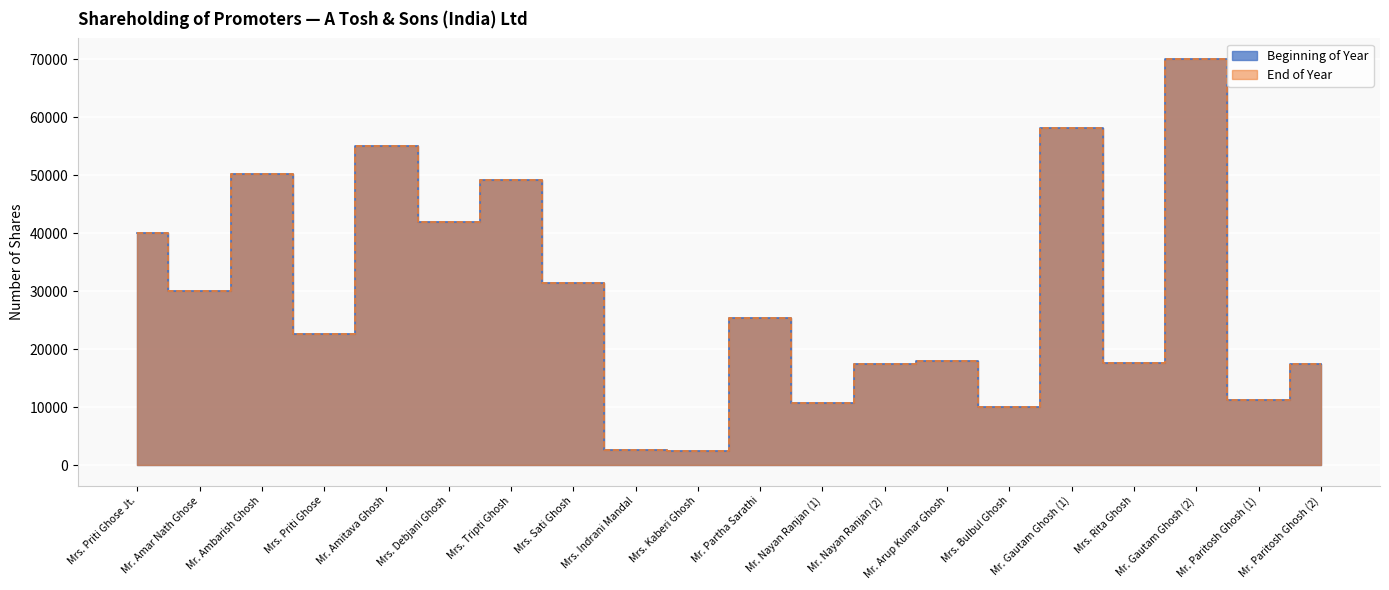

Reading left to right, extract all data points from this chart.

Beginning of Year: Mrs. Priti Ghose Jt.=40000	Mr. Amar Nath Ghose=30000	Mr. Ambarish Ghosh=50225	Mrs. Priti Ghose=22720	Mr. Amitava Ghosh=55025	Mrs. Debjani Ghosh=41920	Mrs. Tripti Ghosh=49120	Mrs. Sati Ghosh=31440	Mrs. Indrani Mandal=2700	Mrs. Kaberi Ghosh=2500	Mr. Partha Sarathi=25420	Mr. Nayan Ranjan (1)=10800	Mr. Nayan Ranjan (2)=17520	Mr. Arup Kumar Ghosh=17920	Mrs. Bulbul Ghosh=10000	Mr. Gautam Ghosh (1)=58225	Mrs. Rita Ghosh=17600	Mr. Gautam Ghosh (2)=70080	Mr. Paritosh Ghosh (1)=11305	Mr. Paritosh Ghosh (2)=17520
End of Year: Mrs. Priti Ghose Jt.=40000	Mr. Amar Nath Ghose=30000	Mr. Ambarish Ghosh=50225	Mrs. Priti Ghose=22720	Mr. Amitava Ghosh=55025	Mrs. Debjani Ghosh=41920	Mrs. Tripti Ghosh=49120	Mrs. Sati Ghosh=31440	Mrs. Indrani Mandal=2700	Mrs. Kaberi Ghosh=2500	Mr. Partha Sarathi=25420	Mr. Nayan Ranjan (1)=10800	Mr. Nayan Ranjan (2)=17520	Mr. Arup Kumar Ghosh=17920	Mrs. Bulbul Ghosh=10000	Mr. Gautam Ghosh (1)=58225	Mrs. Rita Ghosh=17600	Mr. Gautam Ghosh (2)=70080	Mr. Paritosh Ghosh (1)=11305	Mr. Paritosh Ghosh (2)=17520